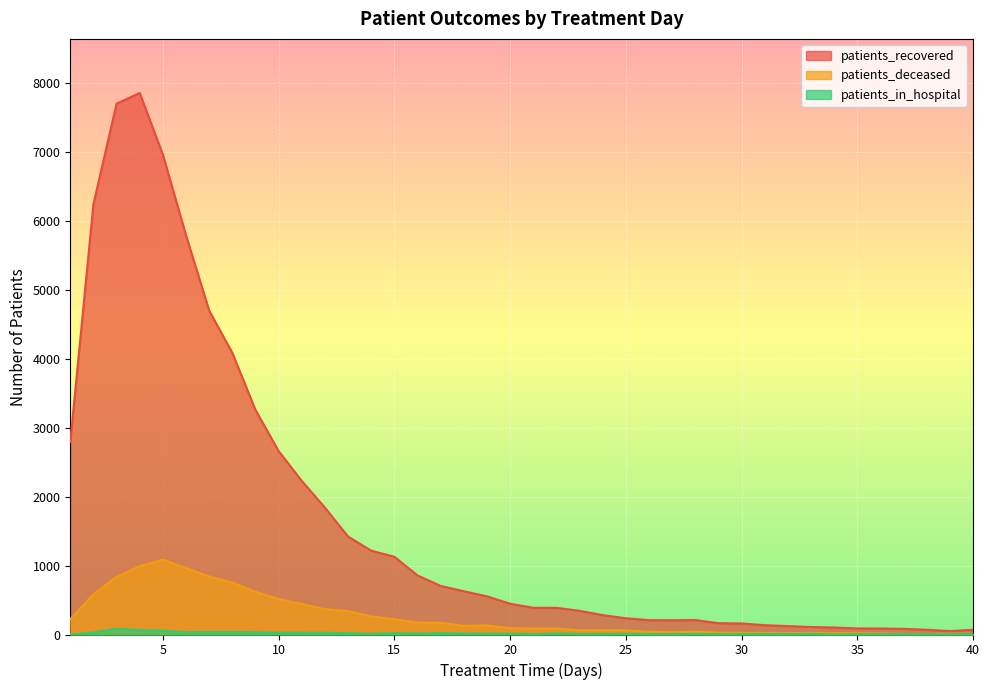

Reading right to left, list all the values displayed in this chart.

patients_recovered: 68	50	69	82	87	88	101	109	122	135	160	164	210	206	208	236	281	343	387	387	446	553	627	704	857	1127	1215	1420	1839	2227	2659	3256	4083	4695	5786	6956	7848	7694	6239	2790
patients_deceased: 11	11	9	8	16	19	22	23	20	24	23	27	41	33	39	61	63	62	87	86	93	132	126	169	174	221	262	340	367	441	514	620	752	842	963	1086	990	835	582	222
patients_in_hospital: 6	4	4	5	4	2	2	8	5	7	3	4	8	4	6	11	7	8	15	4	12	10	14	20	13	20	10	20	25	26	26	32	34	34	32	57	64	84	29	0